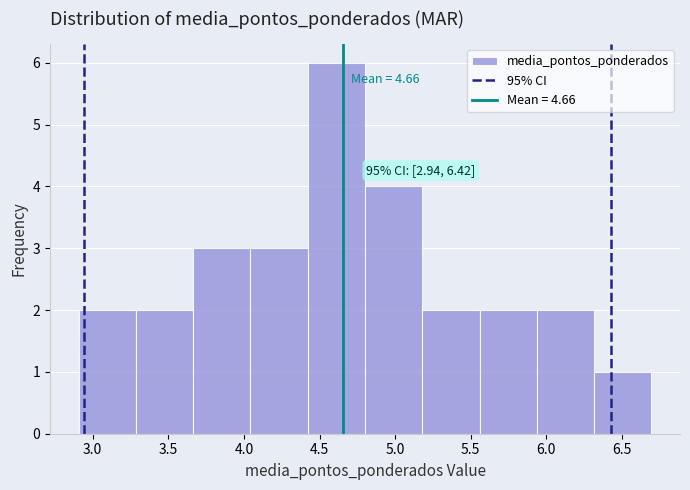

Which range on the x-axis has the tallest bar?

4.40 to 4.80